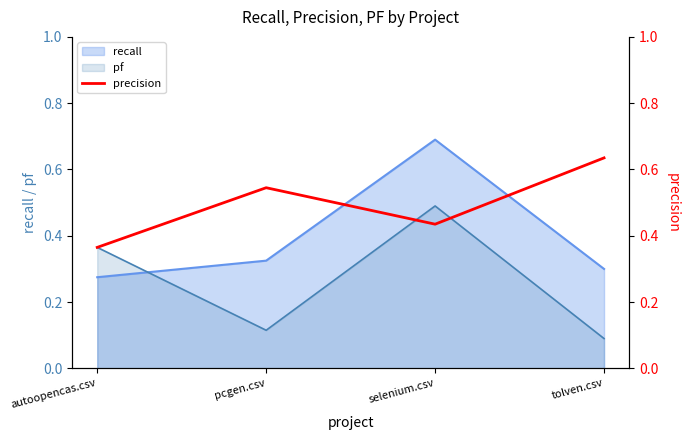

List the labels in order of pf value, largest first.

selenium.csv, autoopencas.csv, pcgen.csv, tolven.csv